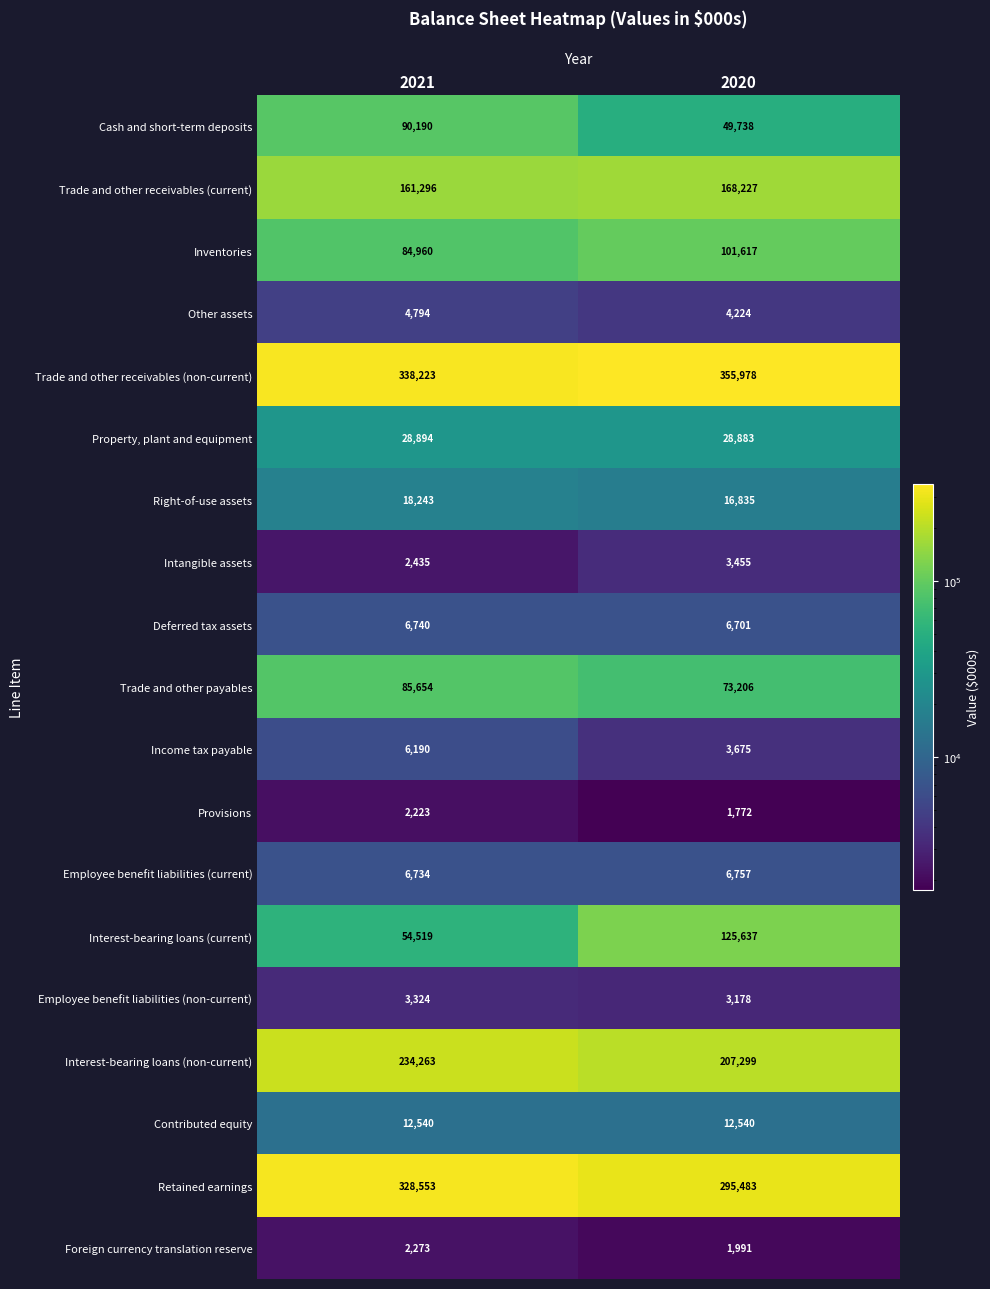

At 2021, list the series in order from largest to smallest.

Trade and other receivables (non-current), Retained earnings, Interest-bearing loans (non-current), Trade and other receivables (current), Cash and short-term deposits, Trade and other payables, Inventories, Interest-bearing loans (current), Property, plant and equipment, Right-of-use assets, Contributed equity, Deferred tax assets, Employee benefit liabilities (current), Income tax payable, Other assets, Employee benefit liabilities (non-current), Intangible assets, Foreign currency translation reserve, Provisions